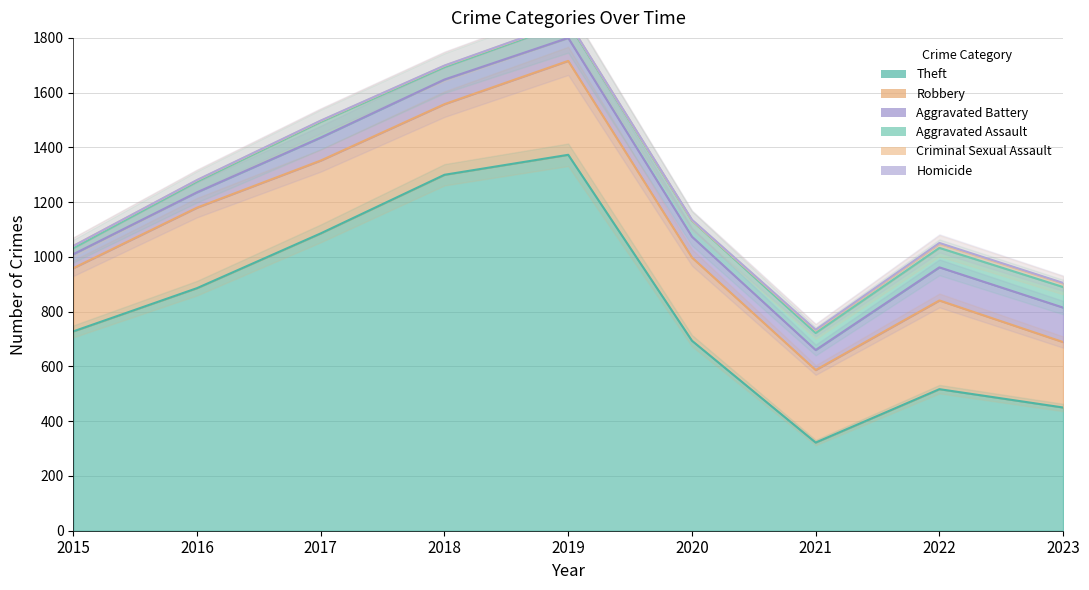

At which label does Robbery reach its minimum?

2015